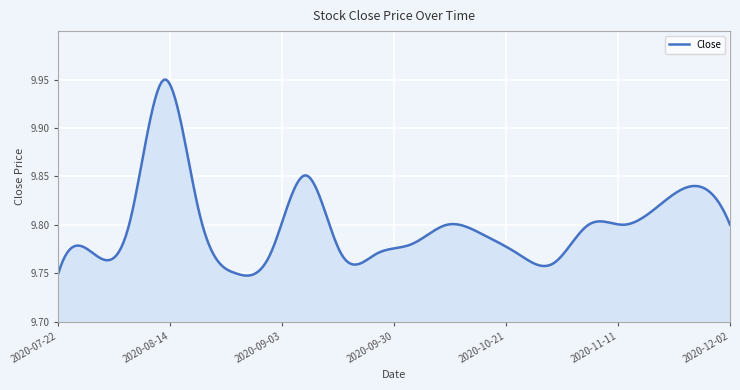

How many series are shown in this chart?

1